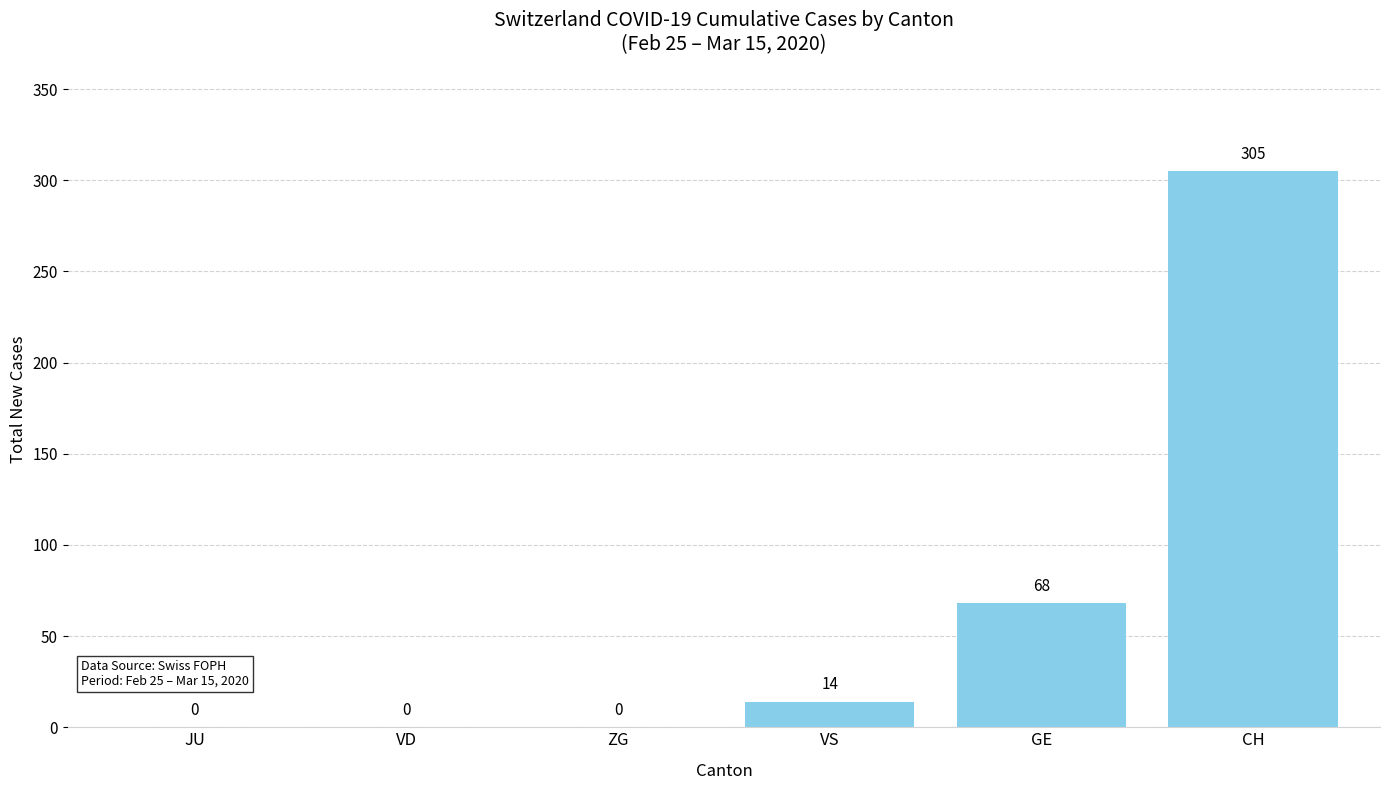

How many categories are shown in the chart?

6